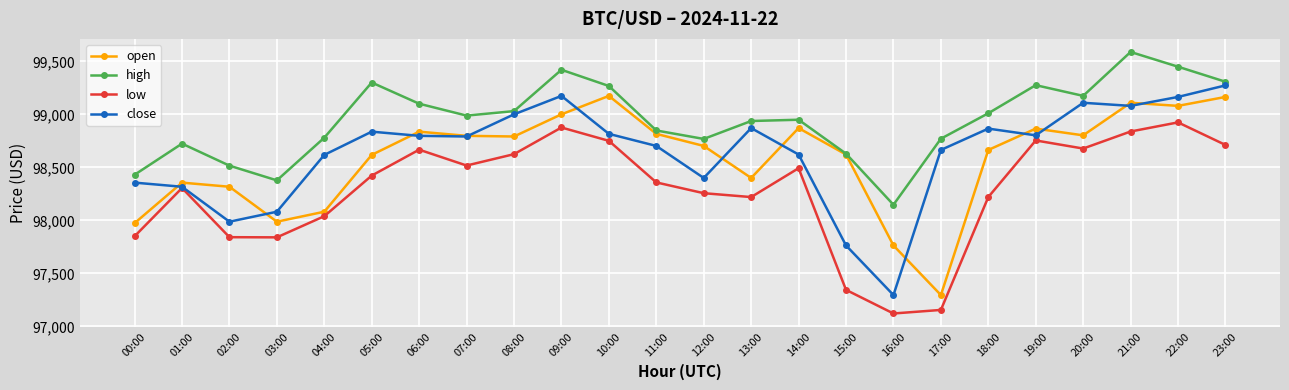

True or false: close and high intersect in this chart.

False